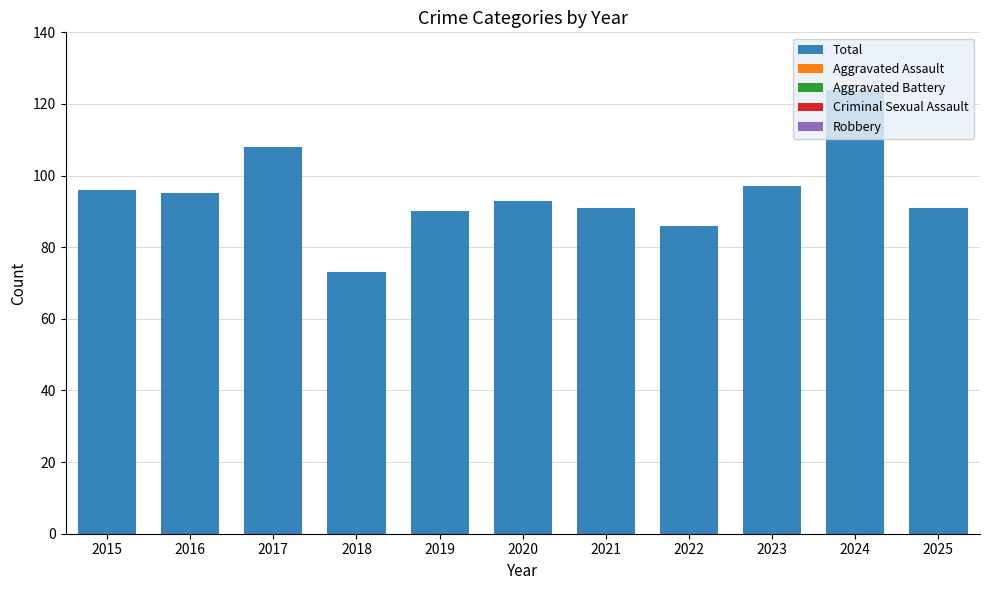

The value at 2015 is 96. True or false?

True